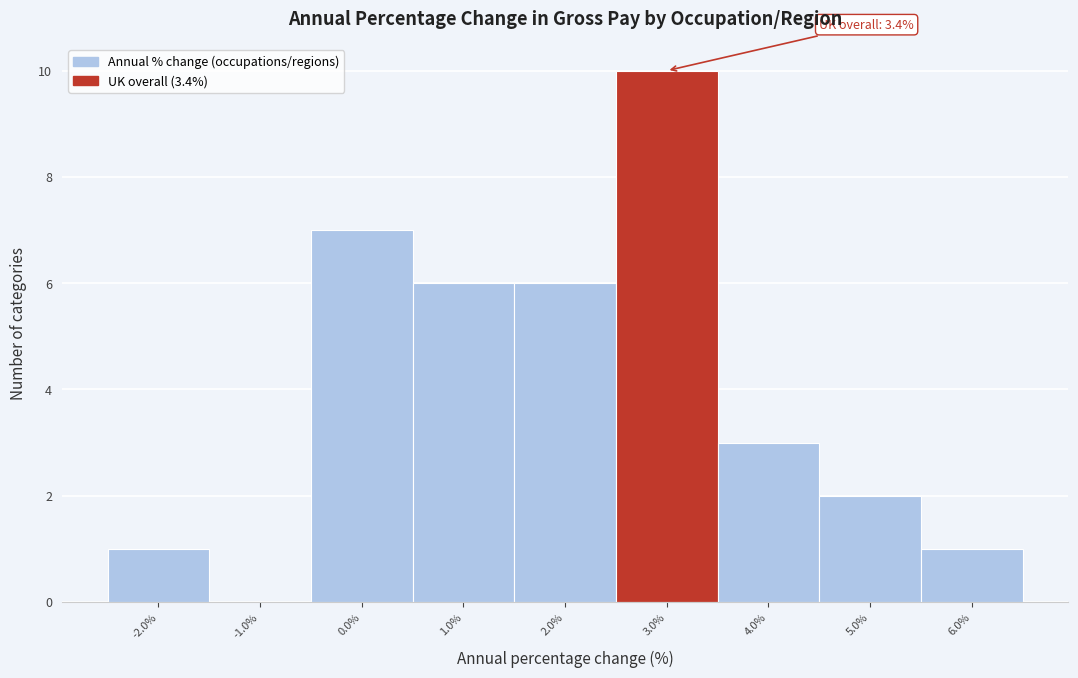

Which range on the x-axis has the tallest bar?

2.5 to 3.5